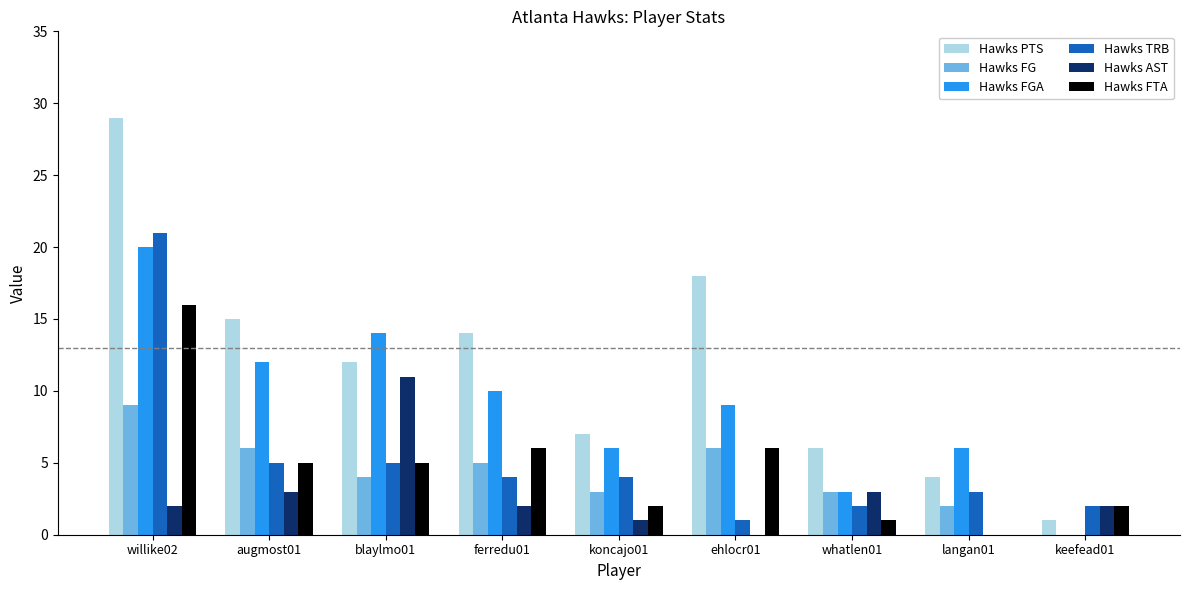

What is the maximum value shown in the chart?

29